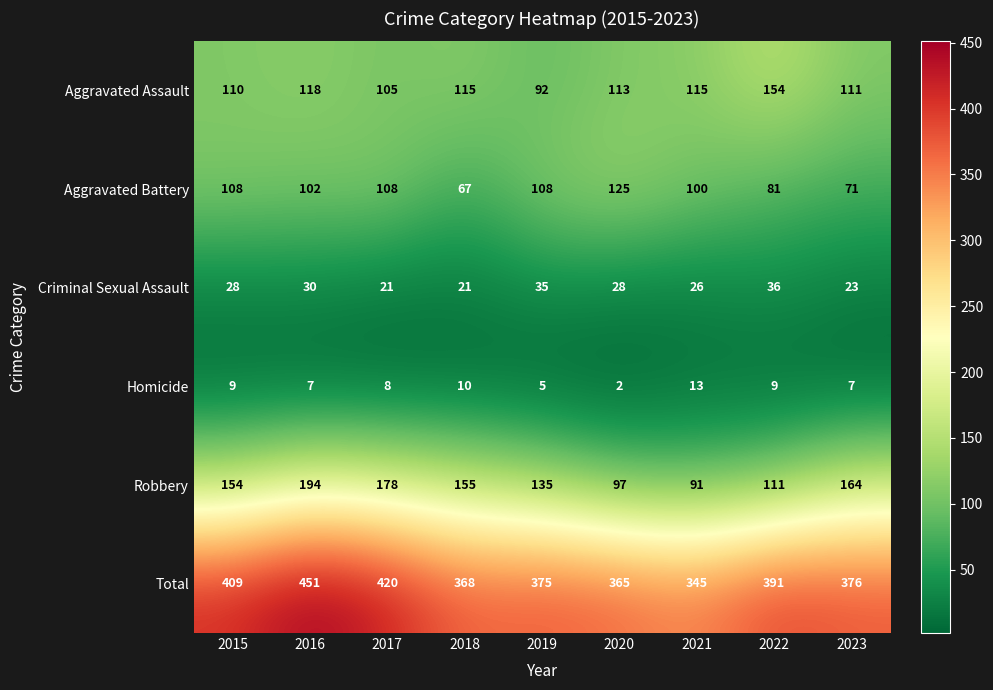

How many distinct data groups are displayed?

6